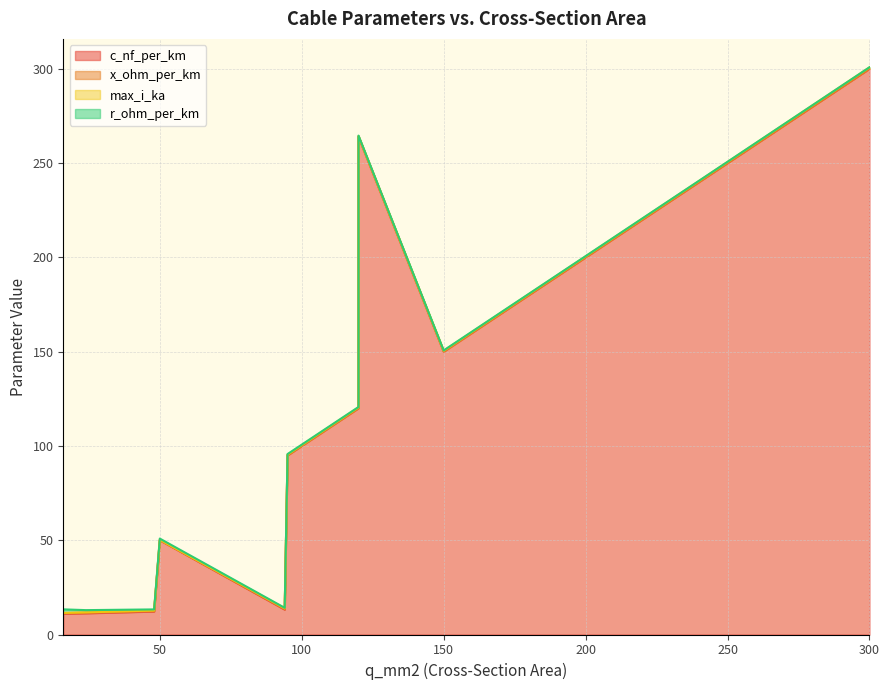

The value of r_ohm_per_km at 120 is 0.2. True or false?

True